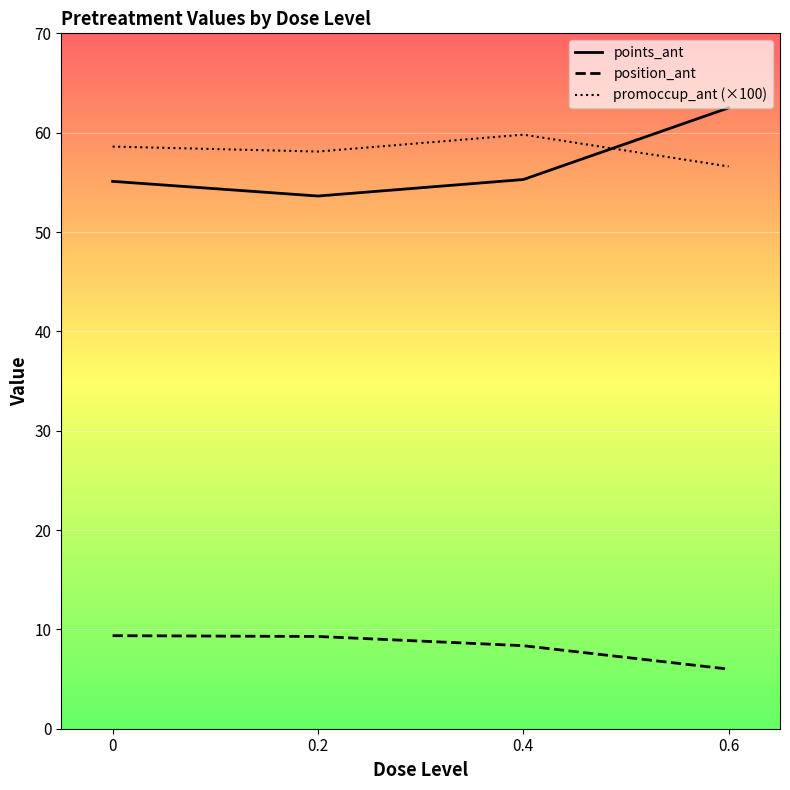

Which series changed the most between 0 and 0.6?

points_ant